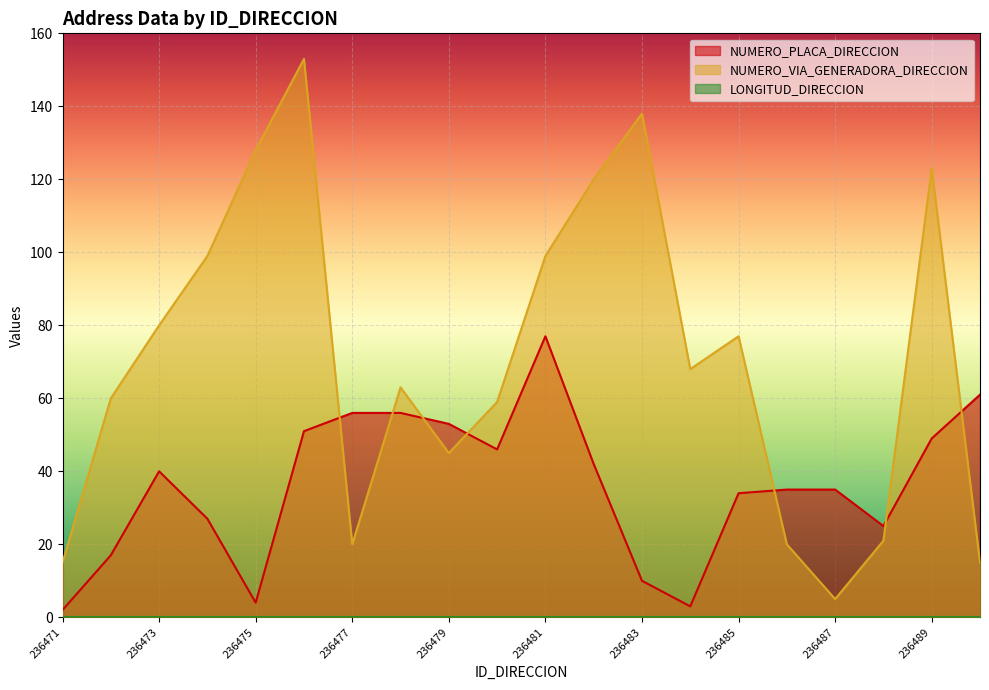

Which series ends up on top after the final intersection of NUMERO_PLACA_DIRECCION and NUMERO_VIA_GENERADORA_DIRECCION?

NUMERO_PLACA_DIRECCION